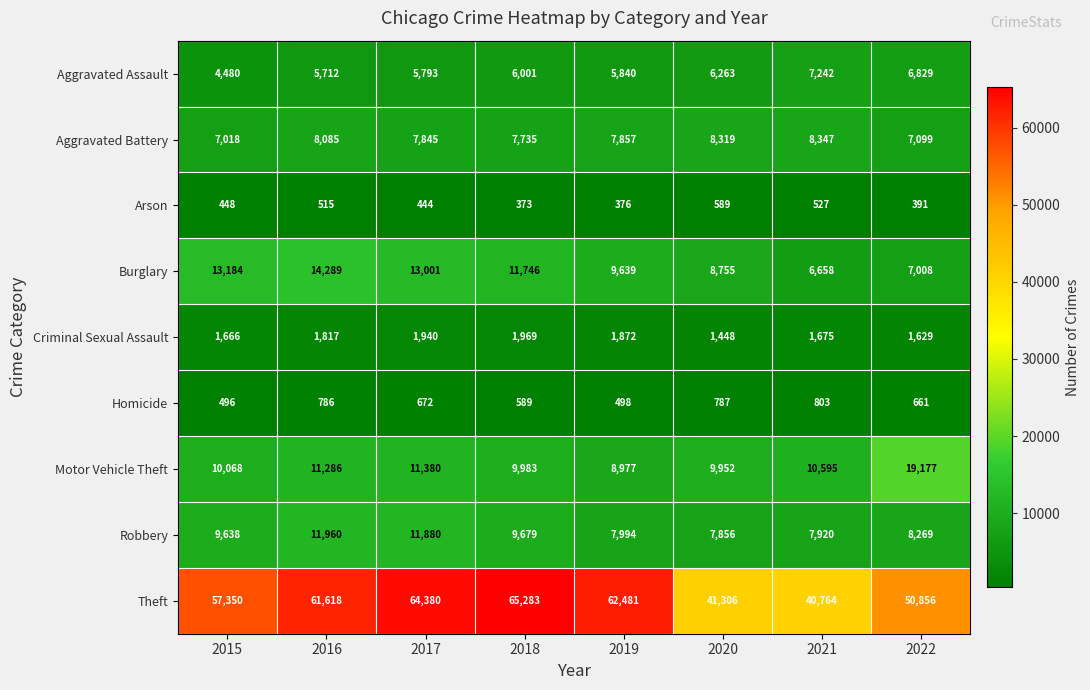

Count the number of data series in this chart.

9